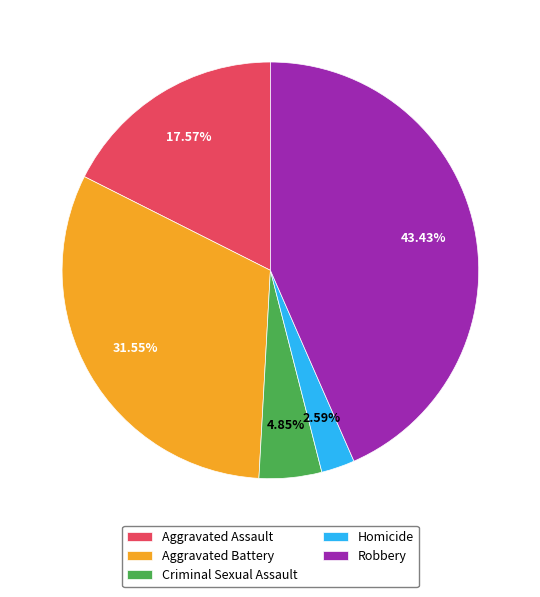

How much of the chart is everything except Homicide?

97.4%